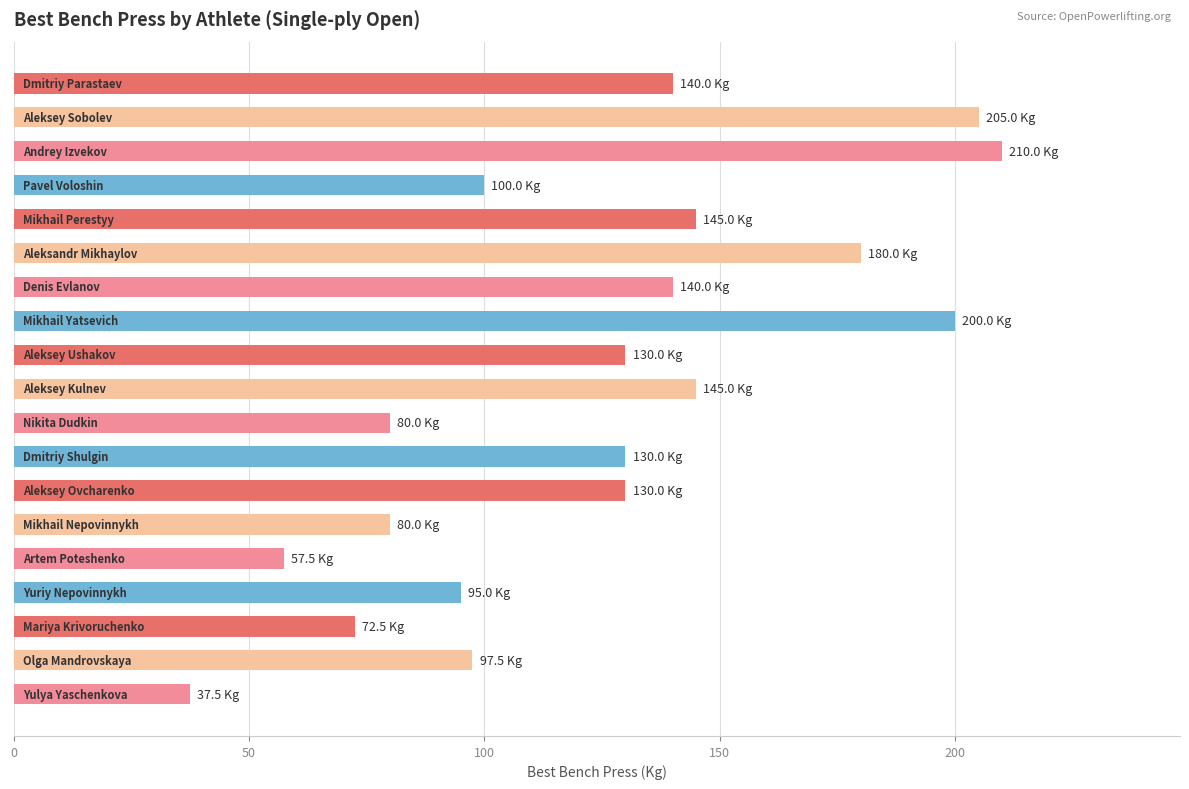

Count the number of data series in this chart.

1